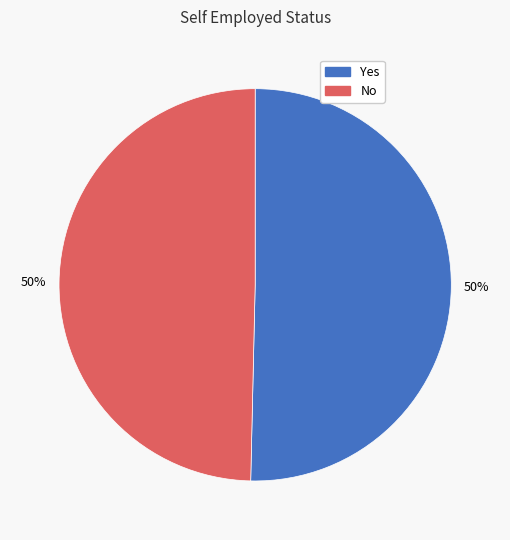

What percentage is the Yes slice, to the nearest percent?

50%